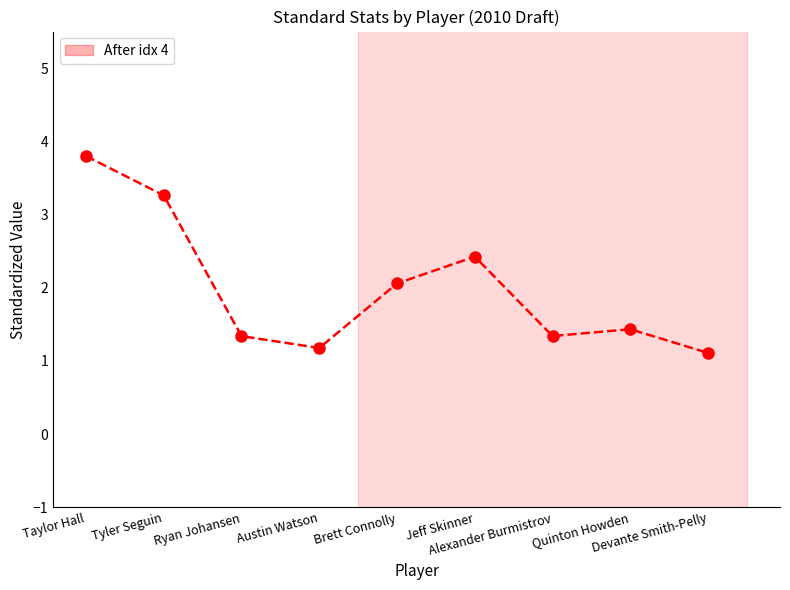

What is the difference between the values at Ryan Johansen and Quinton Howden?

0.1